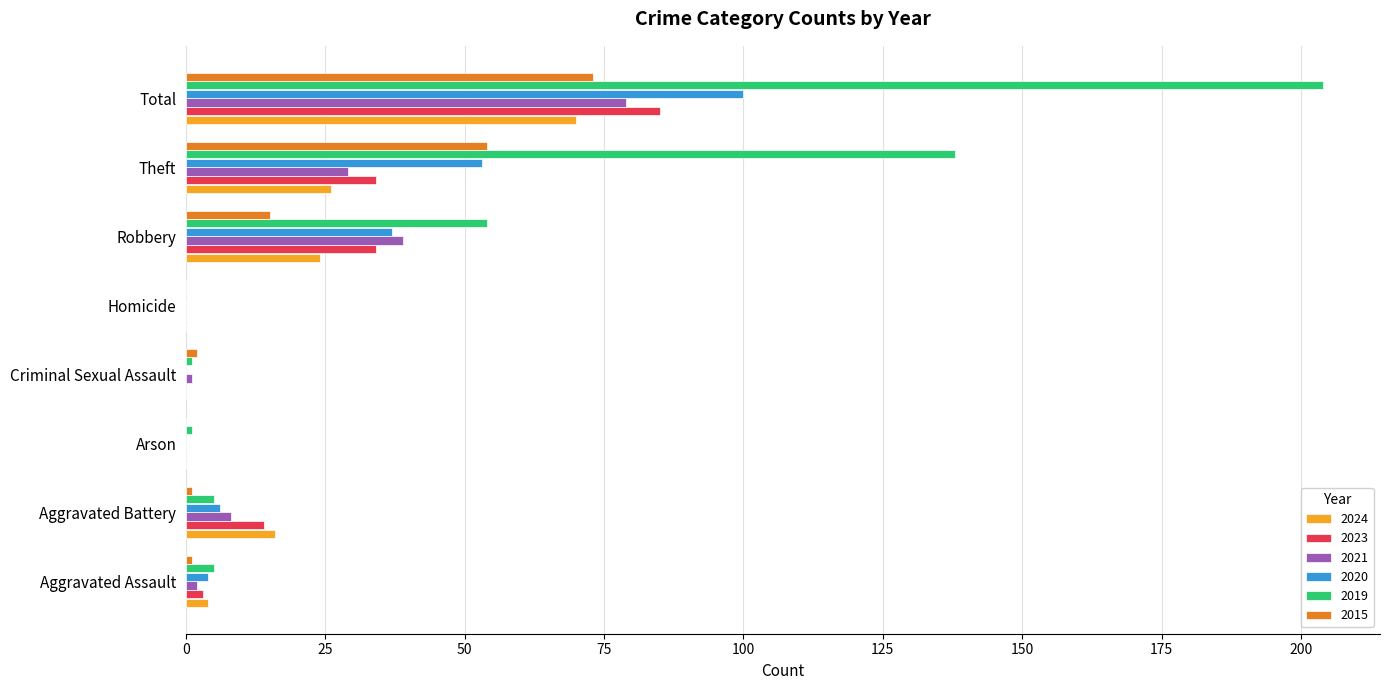

Is the value of 2020 at Aggravated Assault greater than the value of 2019 at Criminal Sexual Assault?

Yes